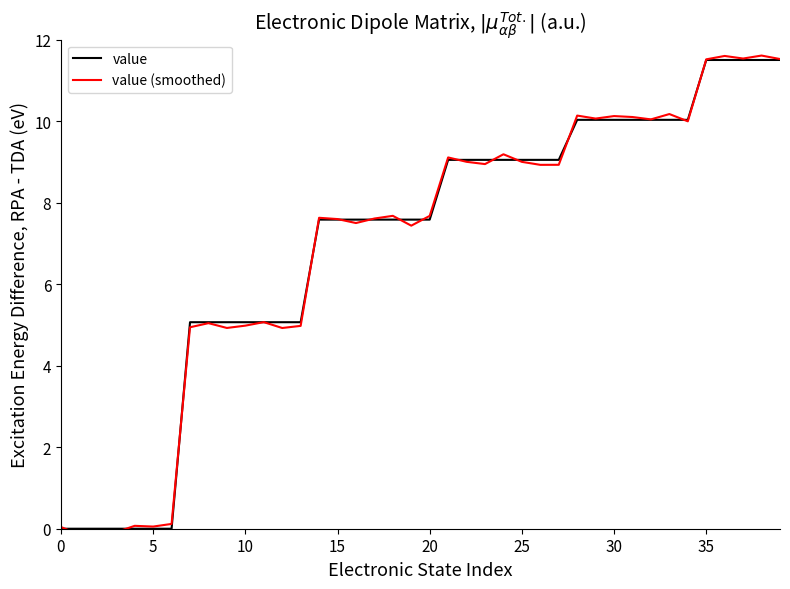

How many values in the value (smoothed) series exceed 7?

26